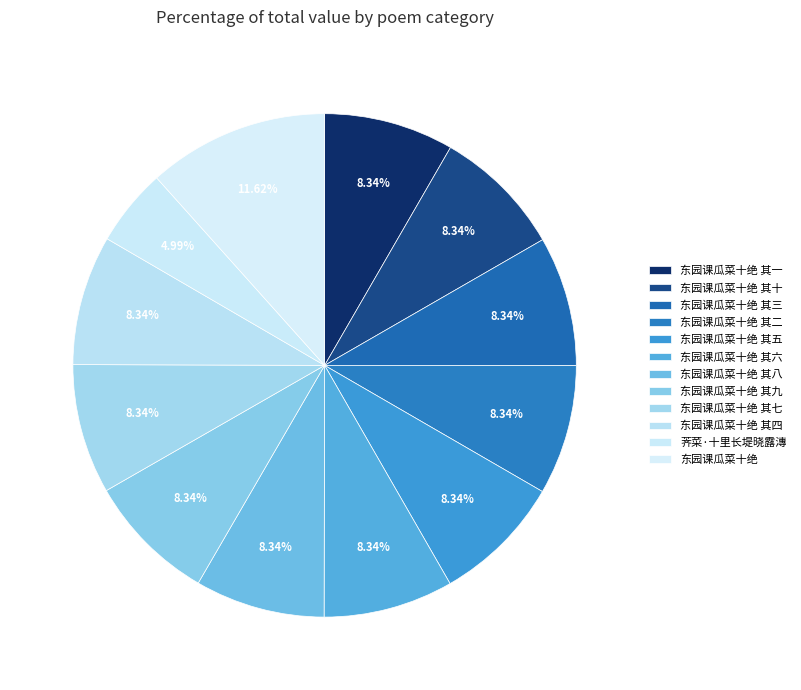

Which has a higher value, 东园课瓜菜十绝 其七 or 东园课瓜菜十绝 其六?

东园课瓜菜十绝 其七